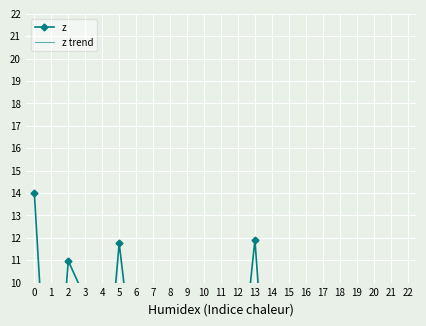

Reading right to left, what are all the values shown in this chart?

z: -0.1	4.6	7.8	2.2	6.9	3.6	4.4	5.5	1.3	11.9	4.6	1.1	3.9	-0.3	1.9	4.3	5.4	11.8	3.0	9.3	11.0	1.2	14.0
z trend: 3.0	3.2	3.4	3.6	3.8	4.0	4.2	4.4	4.6	4.8	5.0	5.2	5.4	5.6	5.8	6.0	6.2	6.4	6.6	6.8	7.0	7.2	7.4